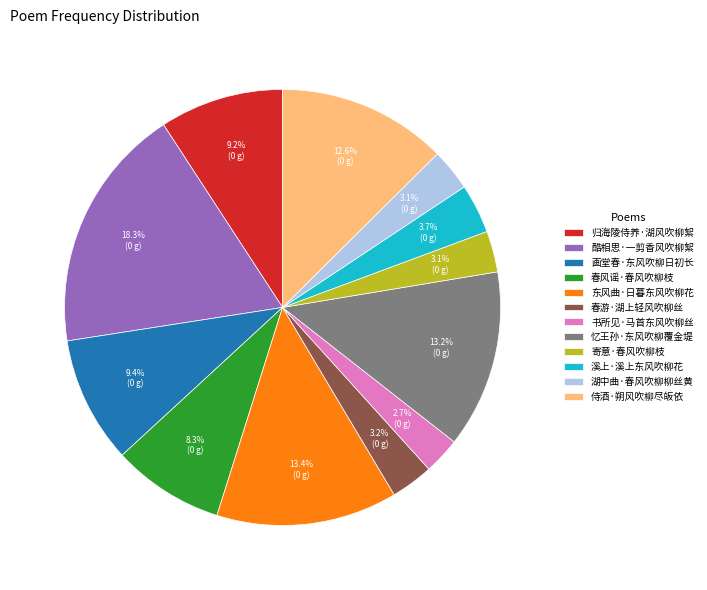

What percentage is the 酷相思·一剪香风吹柳絮 slice, to the nearest percent?

18%